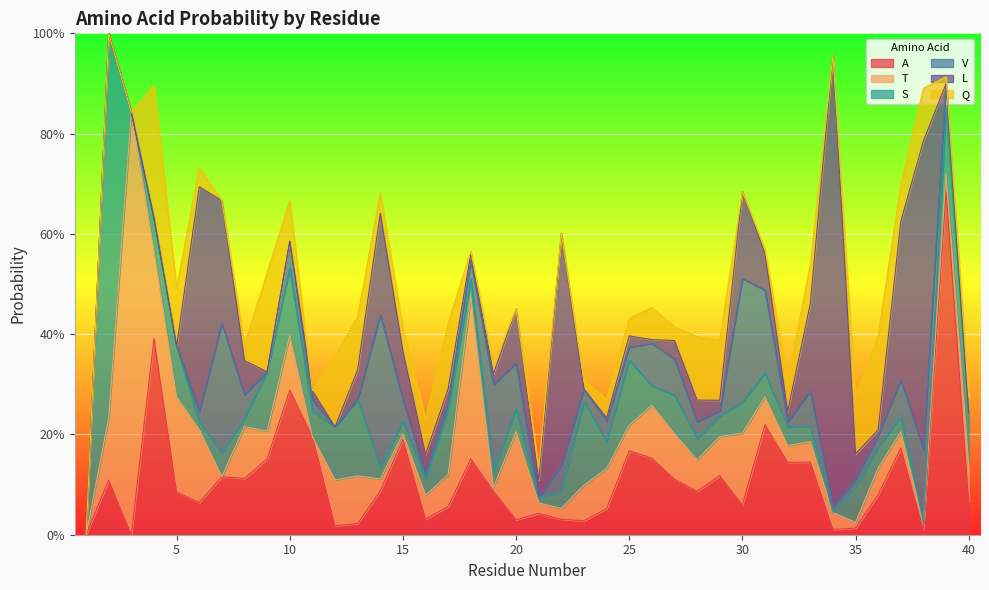

Where is T nearest to the value 0?

1